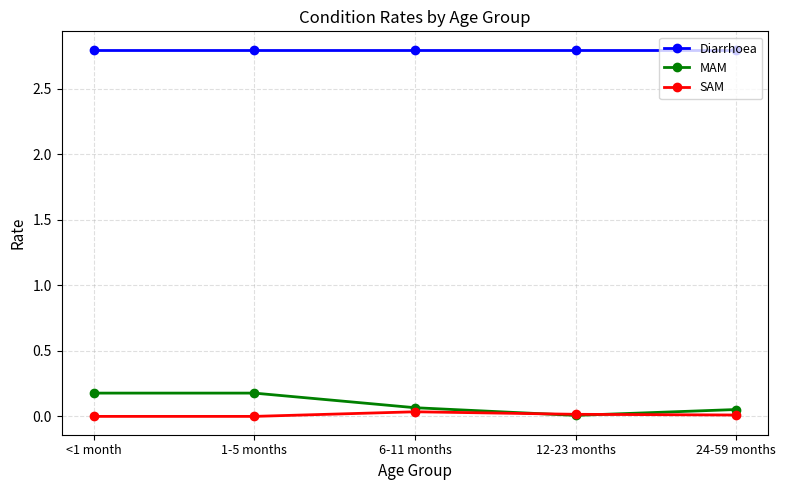

What is the value of the MAM point at the 2nd from the left?

0.2